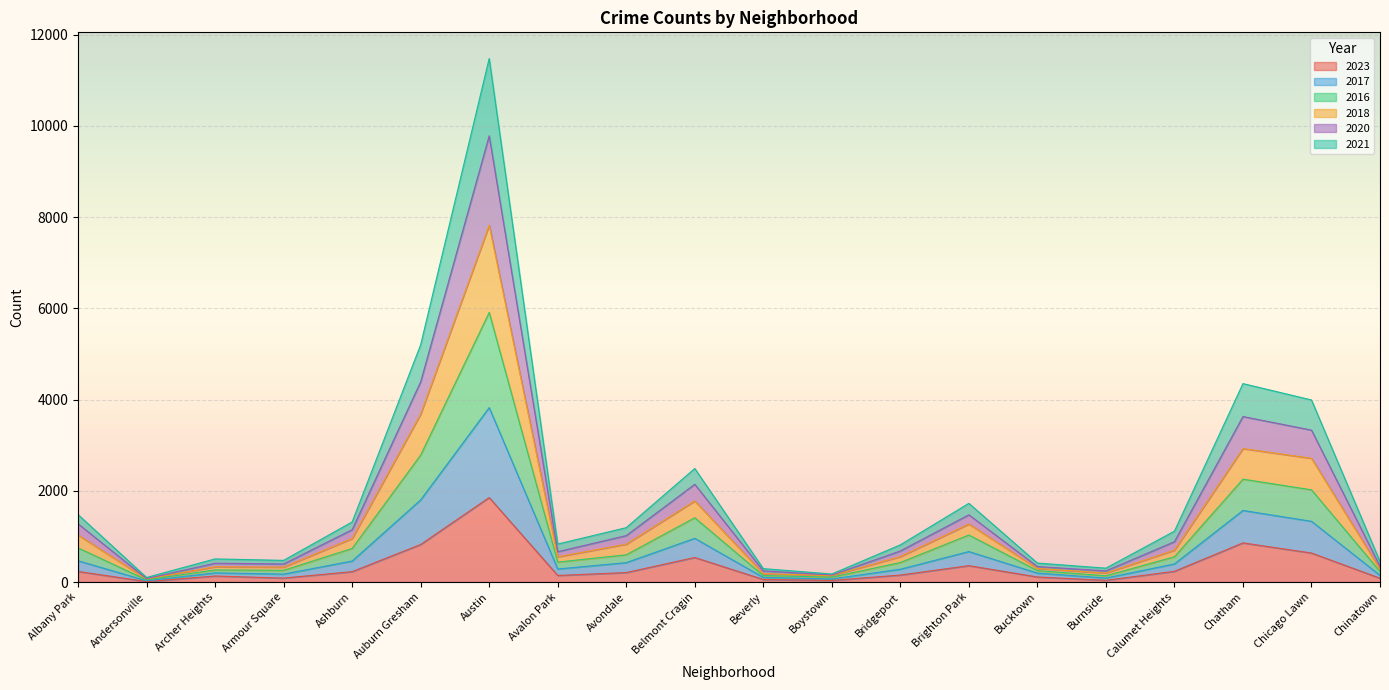

Does the chart display data point markers on the line(s)?

No